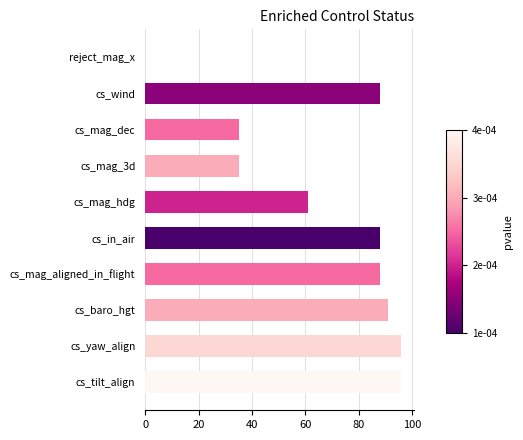

What is the average value?

68